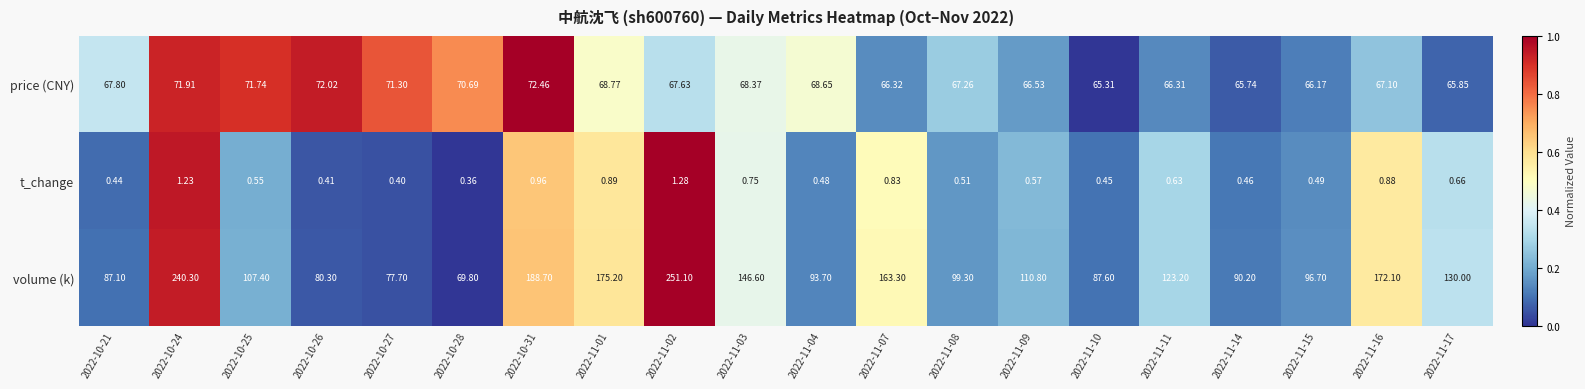

Which series has the widest spread of values?

volume (k)